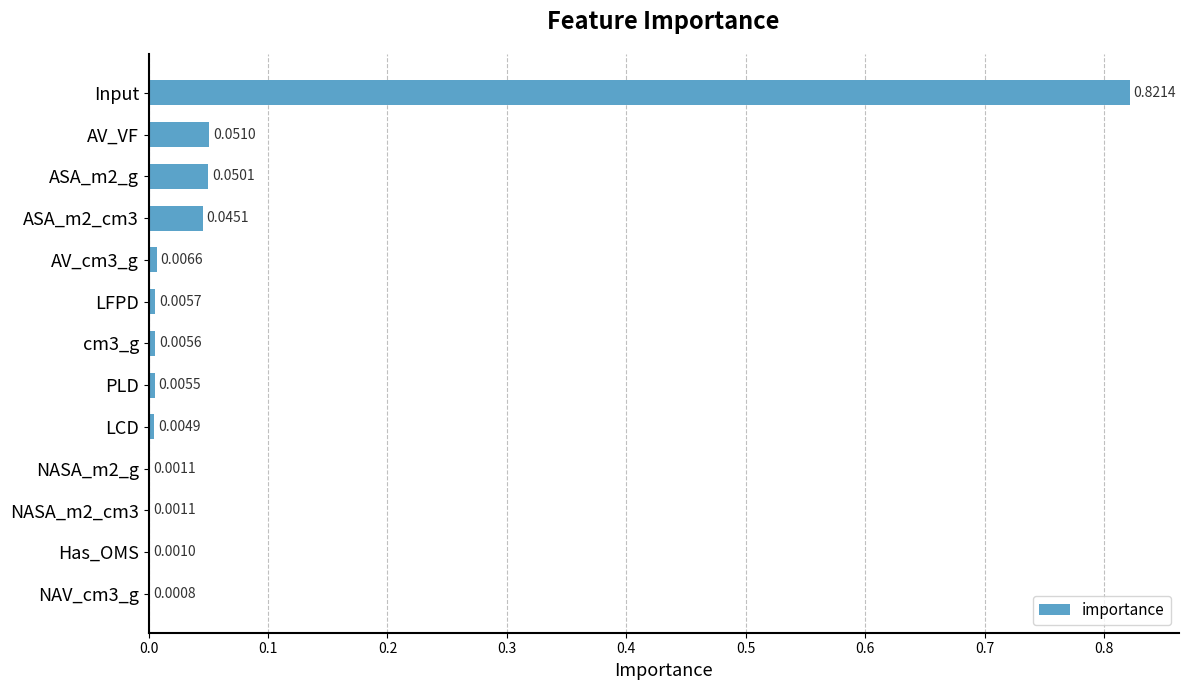

What is the sum of all values?

1.0